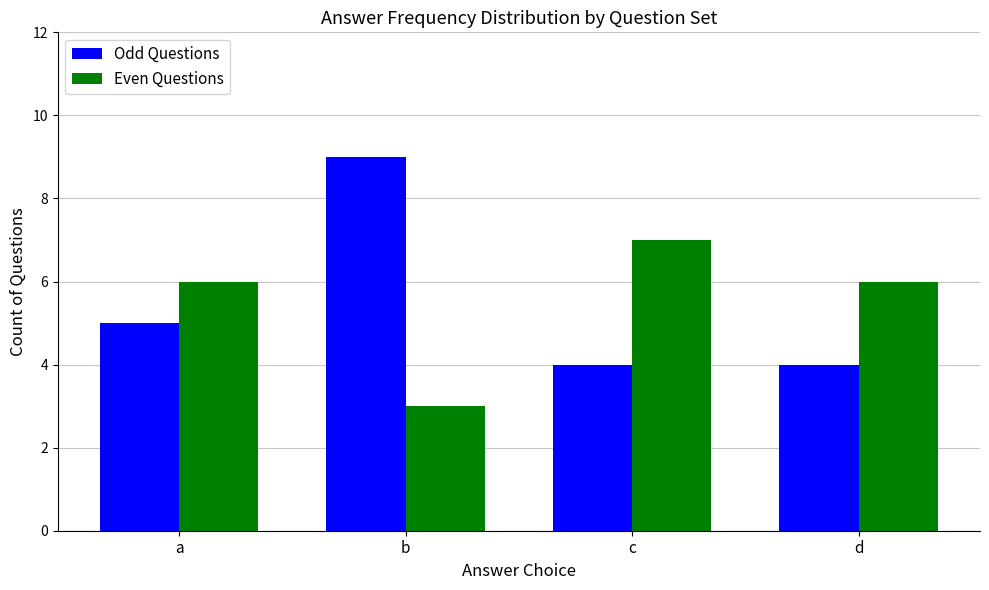

Reading left to right, extract all data points from this chart.

Odd Questions: a=5	b=9	c=4	d=4
Even Questions: a=6	b=3	c=7	d=6